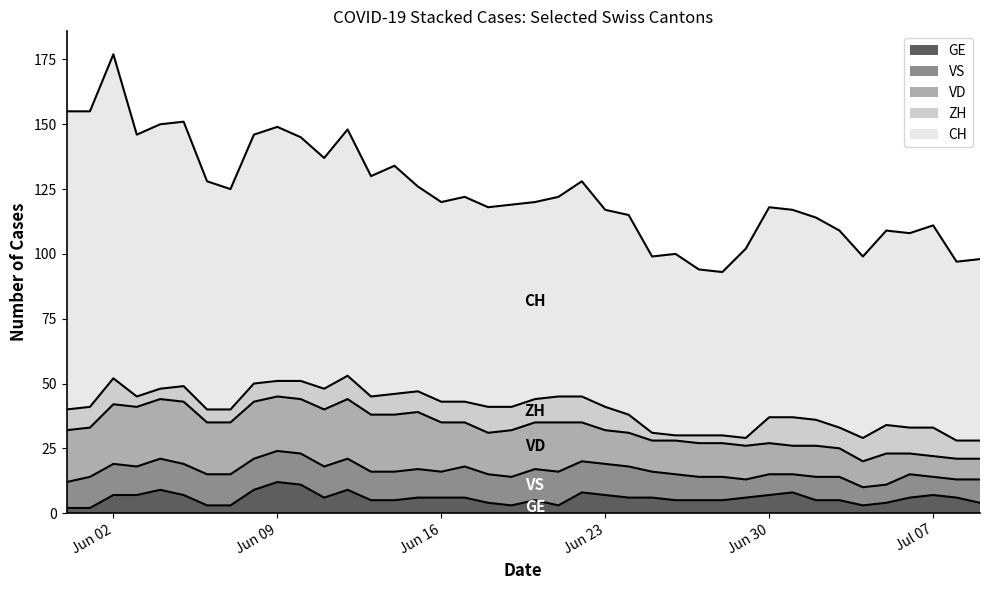

At which category is the sum across all series the highest?

Jun 02